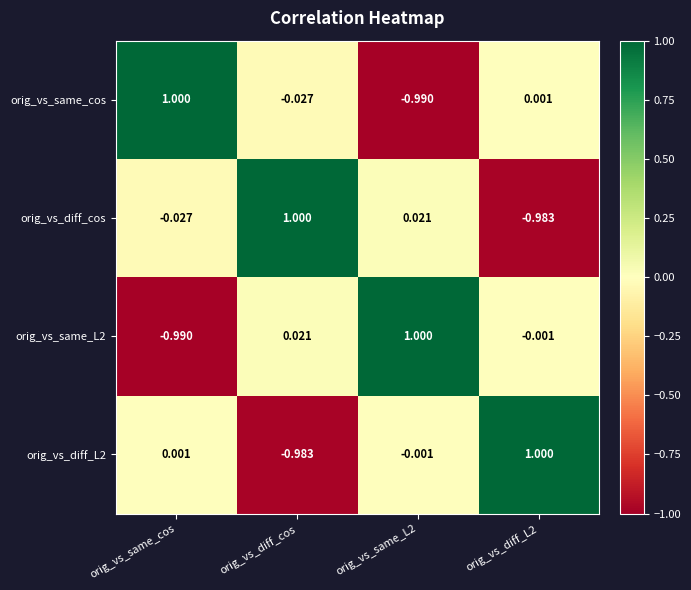

At which label does orig_vs_same_cos first exceed 0?

orig_vs_same_cos